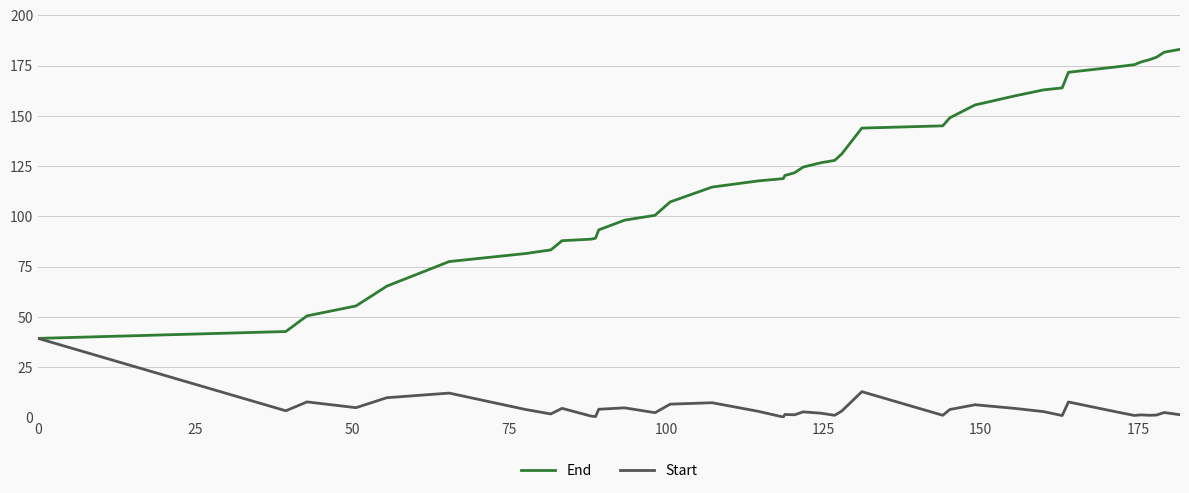

List the series in order of their peak value, lowest first.

Start, End